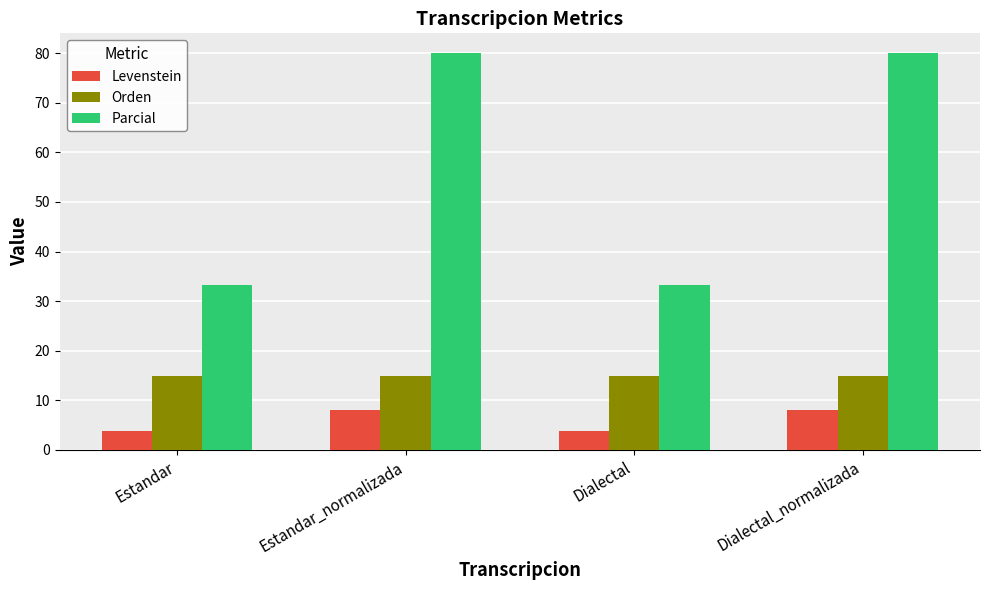

Is the value of Orden at Dialectal_normalizada greater than the value of Levenstein at Dialectal_normalizada?

Yes